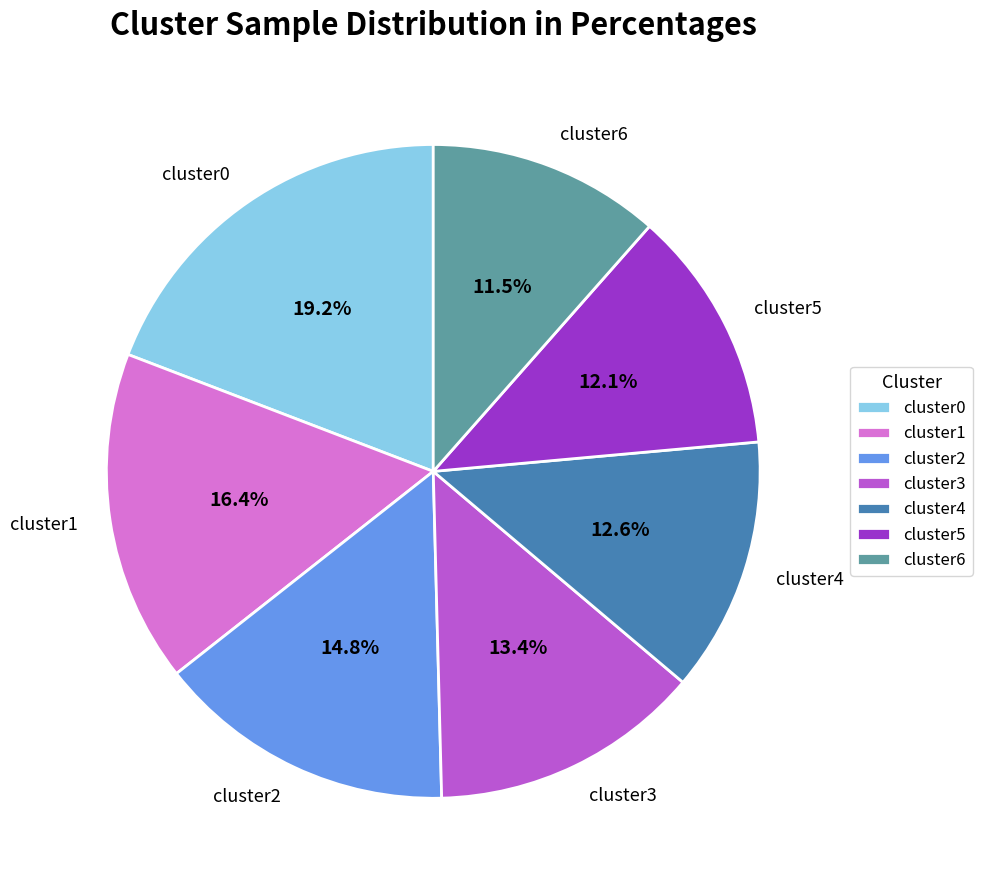

Approximately how many times larger is the value at cluster0 compared to cluster1?

1.2